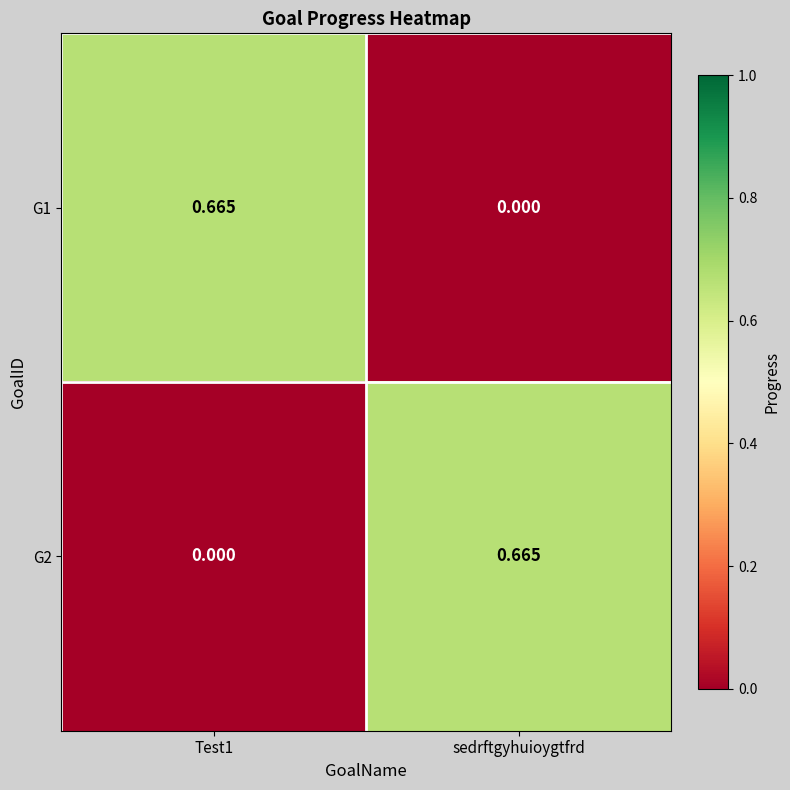

At which label is G1 closest to 0?

sedrftgyhuioygtfrd